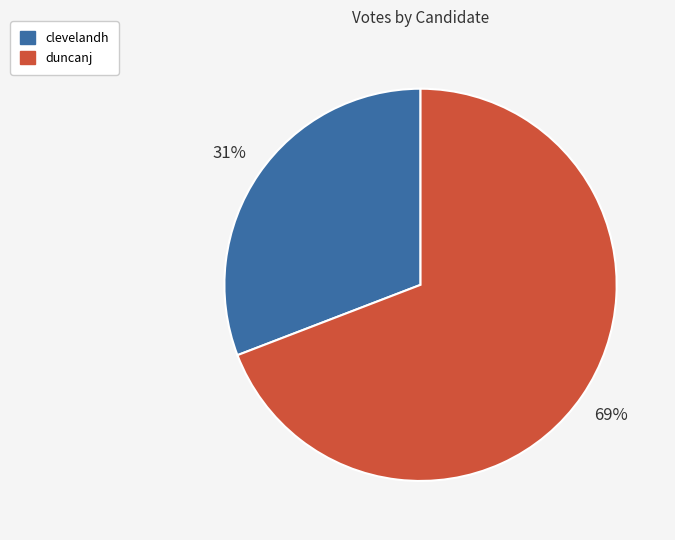

To the nearest percent, what is the difference between the largest and smallest slice percentages?

38%